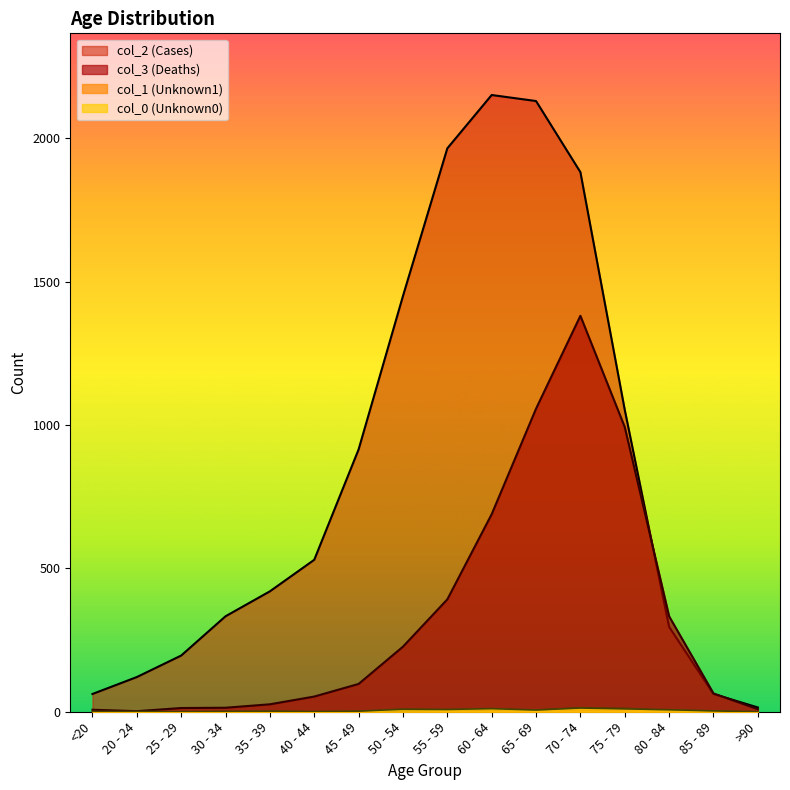

The value of col_1 (Unknown1) at 60 - 64 is 8. True or false?

True